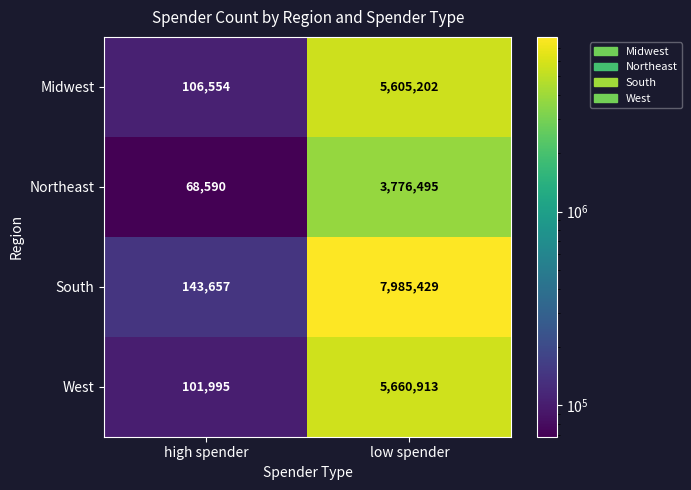

Is it true that Northeast equals 5593873 at low spender?

False